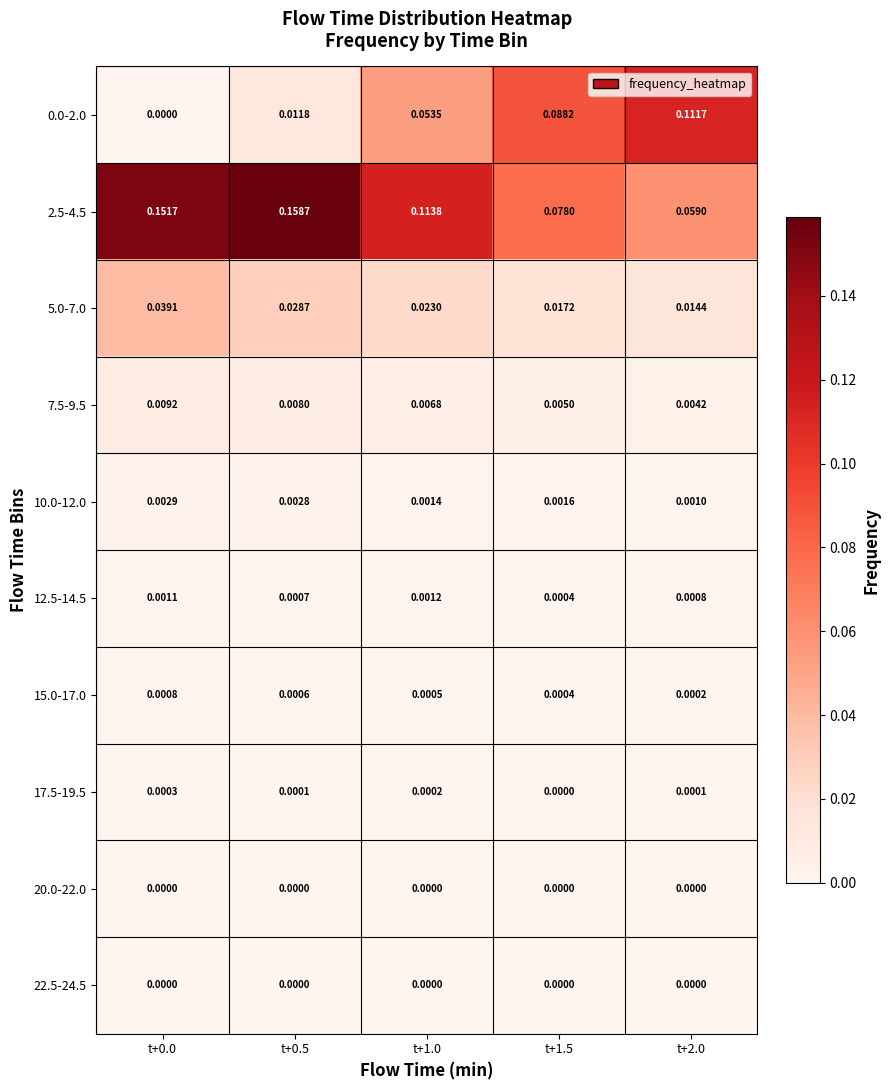

Is the value of 0.0-2.0 at t+2.0 greater than the value of 2.5-4.5 at t+1.5?

Yes